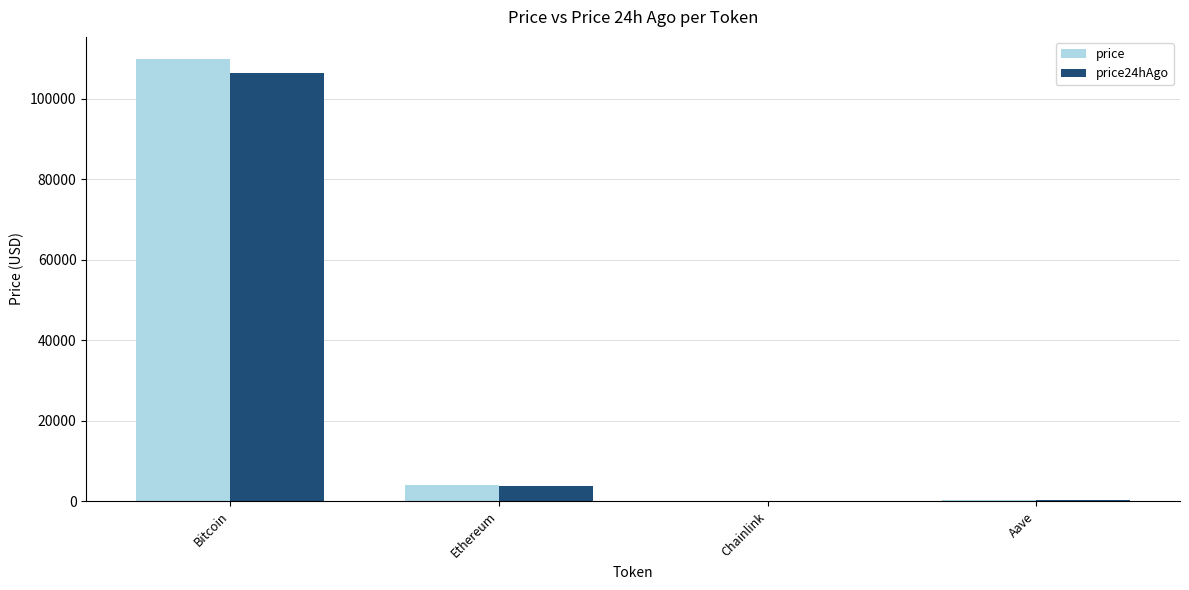

What is the sum of the price24hAgo values at Aave and Chainlink?

225.0